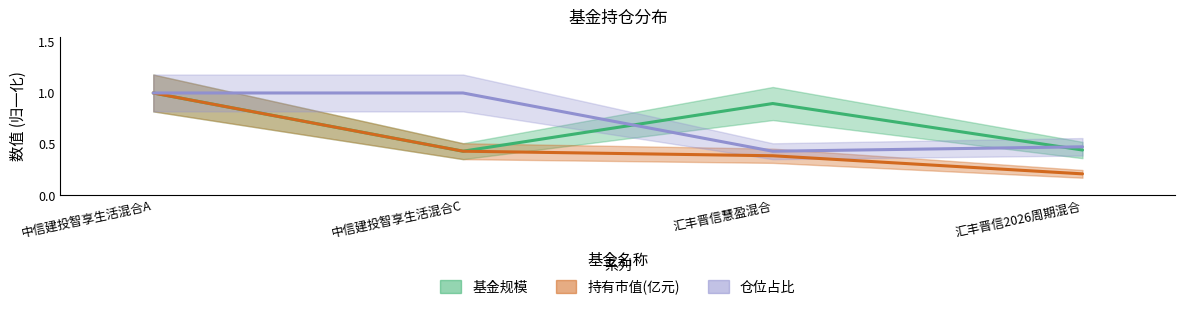

Where is the first local maximum for 基金规模?

汇丰晋信慧盈混合